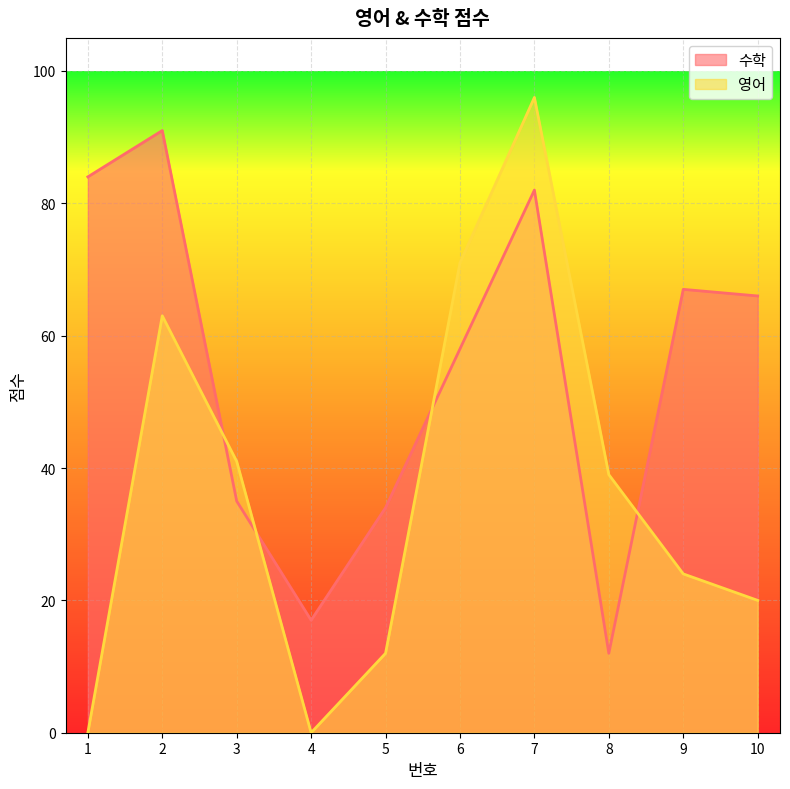

True or false: 영어 and 수학 intersect in this chart.

True